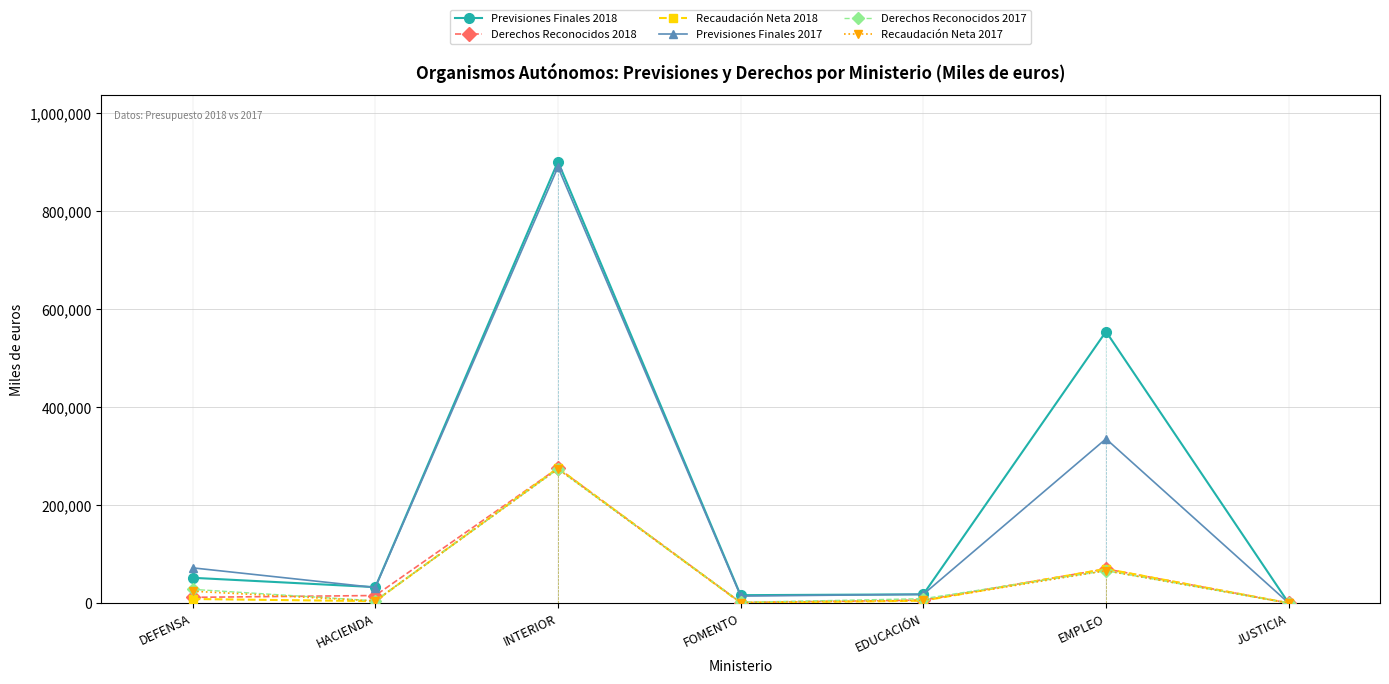

What is the value of the Recaudación Neta 2018 point at the 2nd from the left?

3958